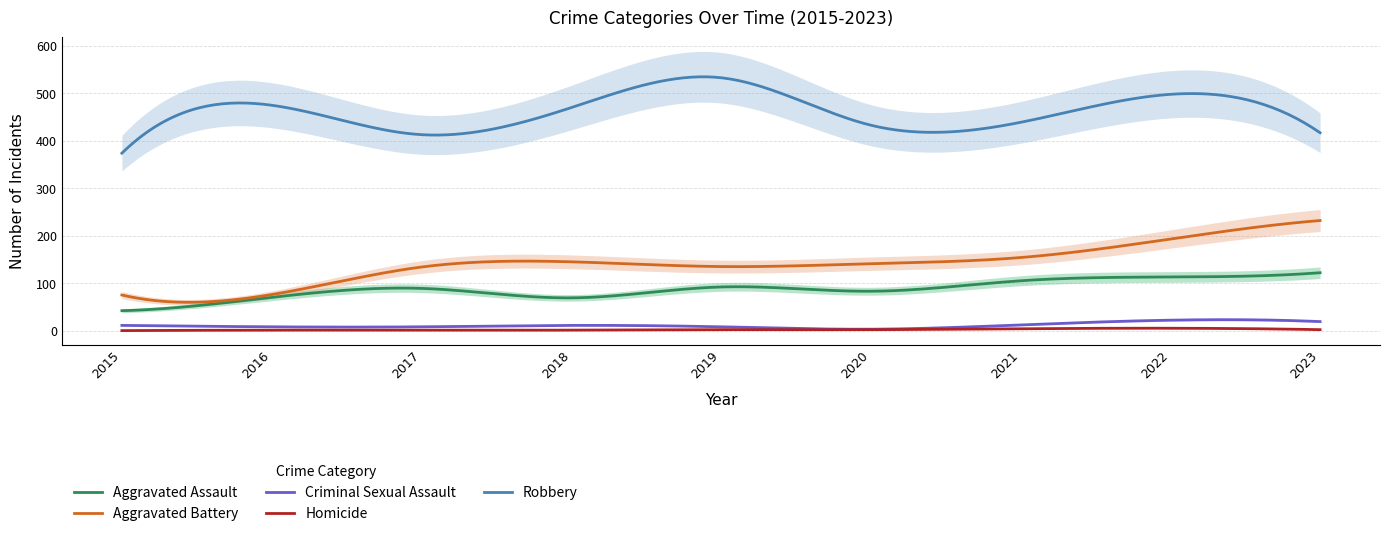

How many distinct data groups are displayed?

5